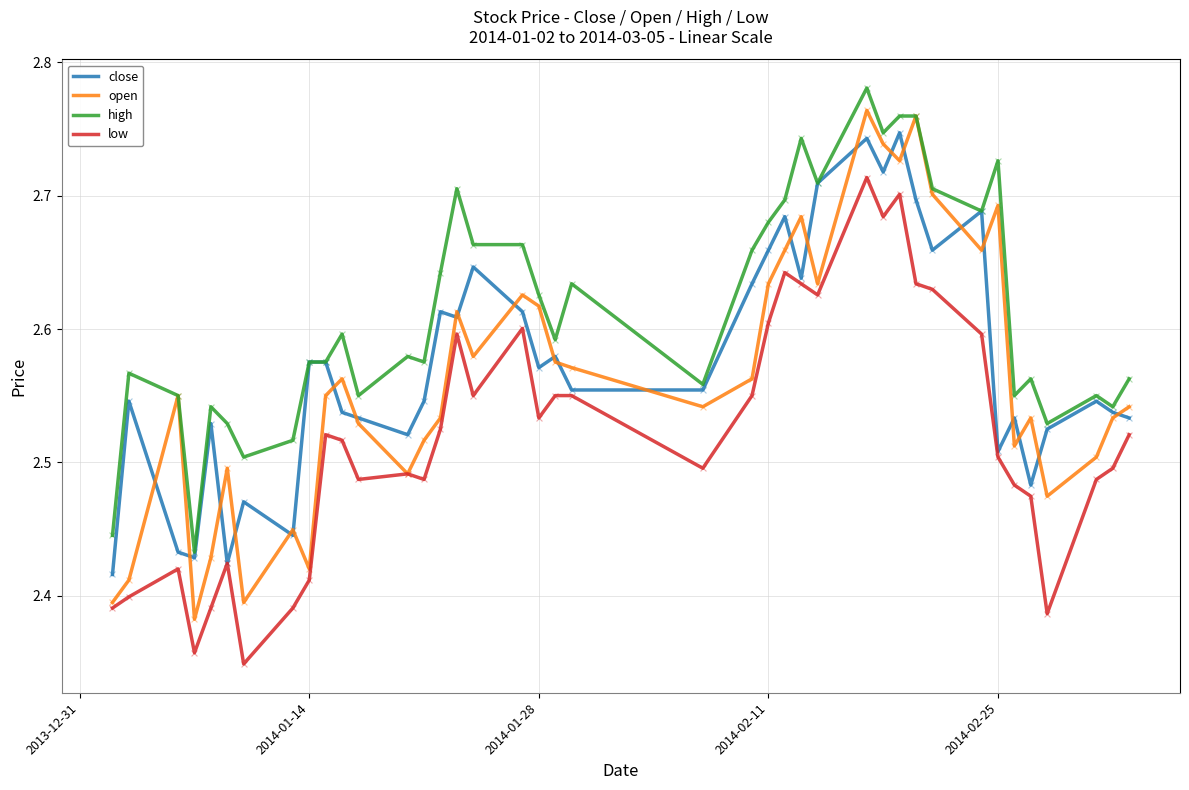

What are all the series names shown in the legend?

close, open, high, low